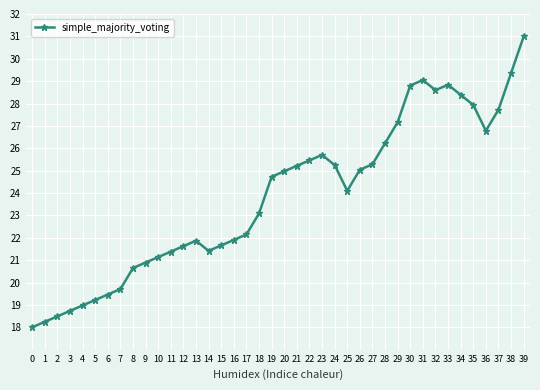

Where is the data nearest to the value 24?

25